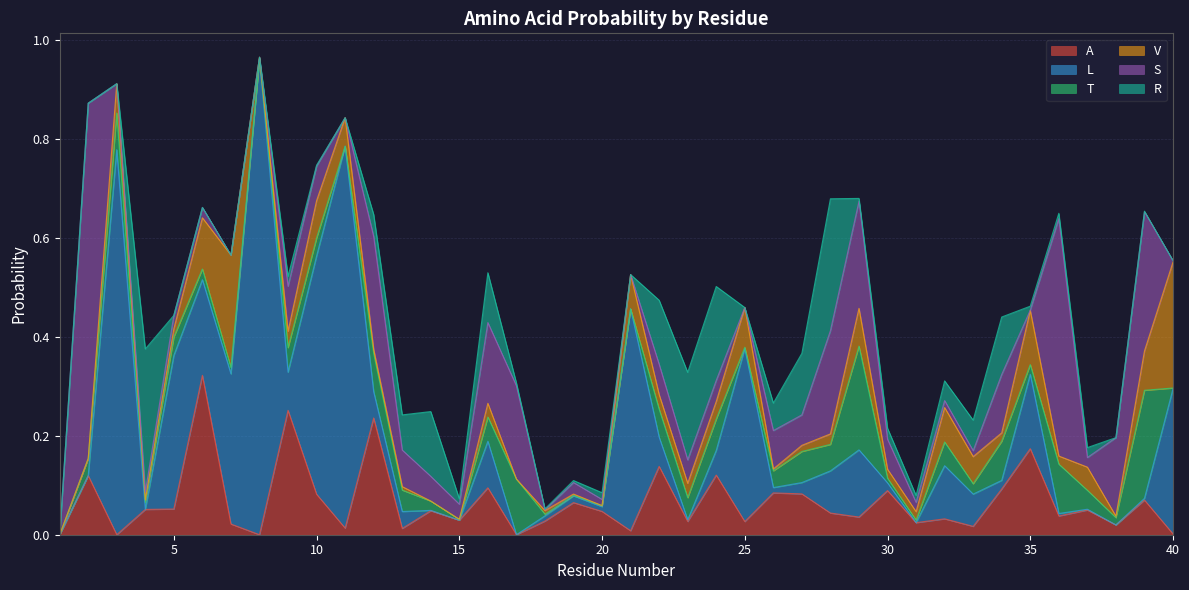

List the labels in order of V value, largest first.

40, 7, 35, 6, 25, 39, 29, 10, 32, 21, 3, 11, 33, 37, 24, 9, 22, 23, 16, 28, 30, 31, 34, 5, 36, 27, 12, 18, 13, 4, 26, 8, 38, 19, 15, 1, 2, 14, 17, 20